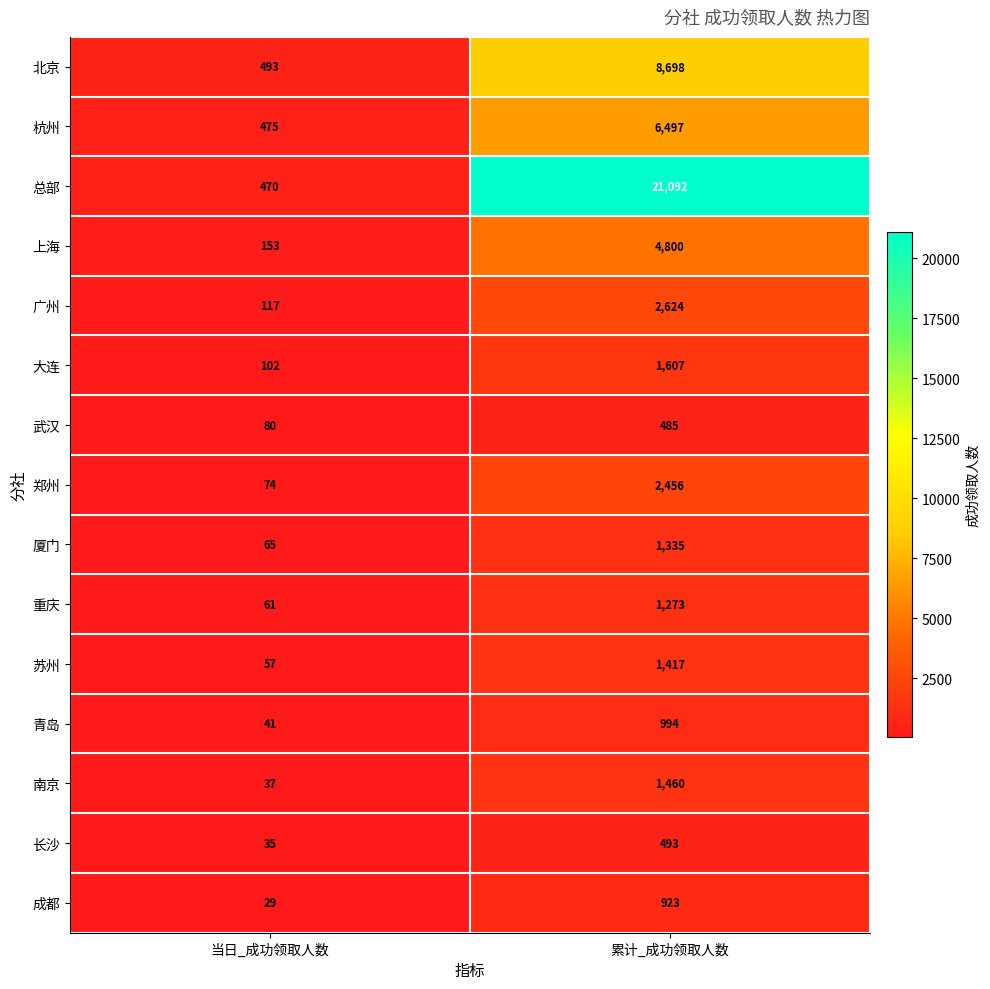

What value does the 杭州 series have at 累计_成功领取人数, to the nearest 10?

6500